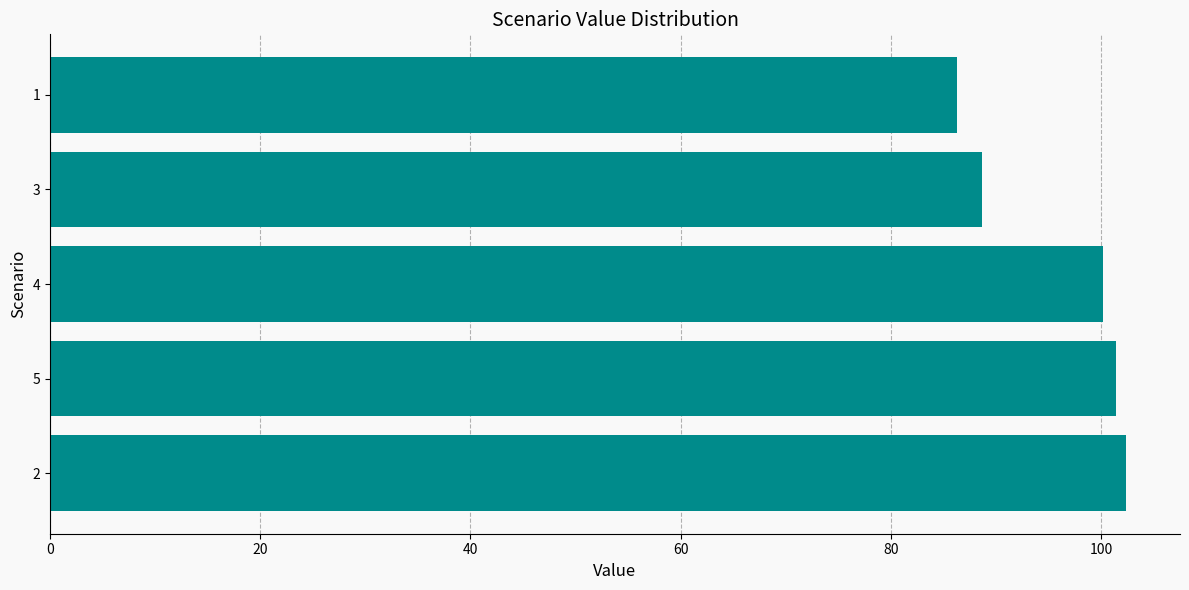

Approximately how many times larger is the value at 1 compared to 2?

0.8